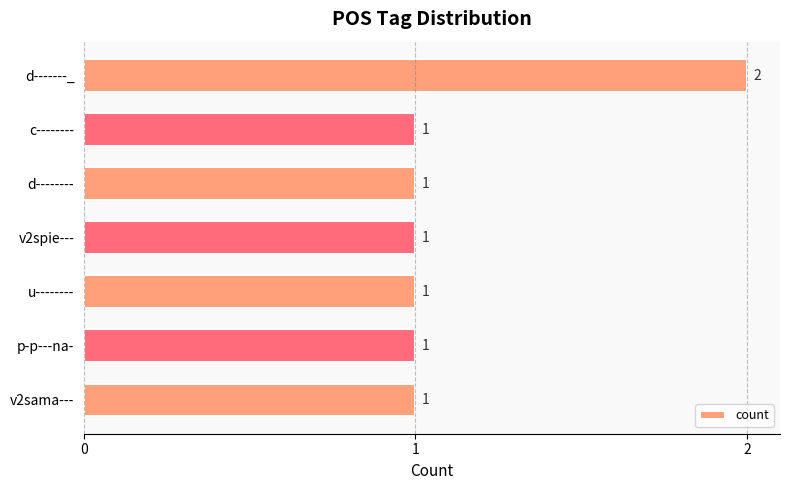

What is the ratio of the value at u-------- to the value at v2sama---?

1.0